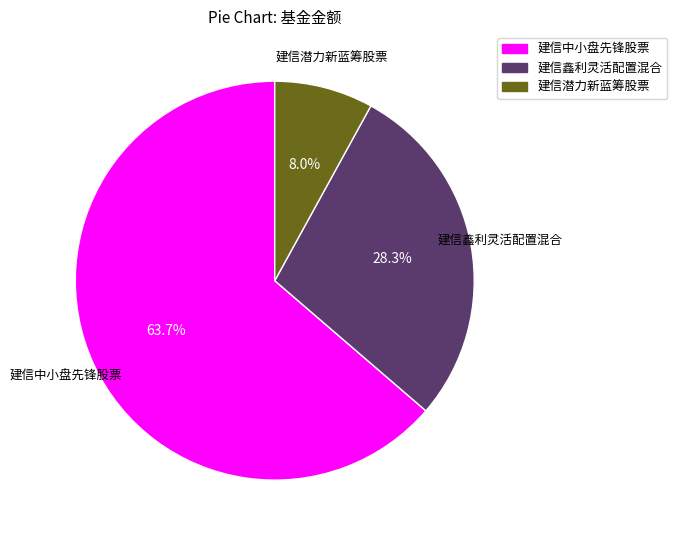

The 建信中小盘先锋股票 slice represents 64% of the pie. True or false?

True